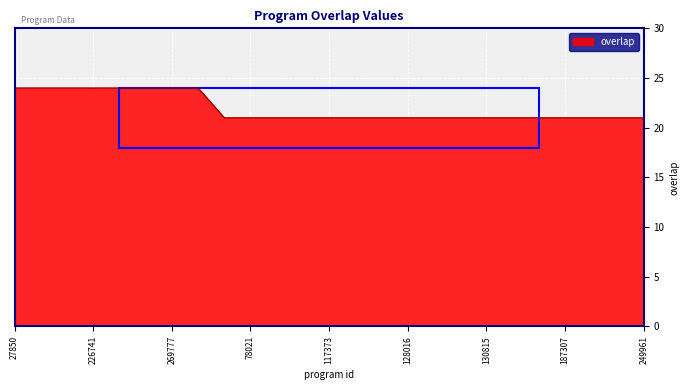

What is the sum of all values?

549